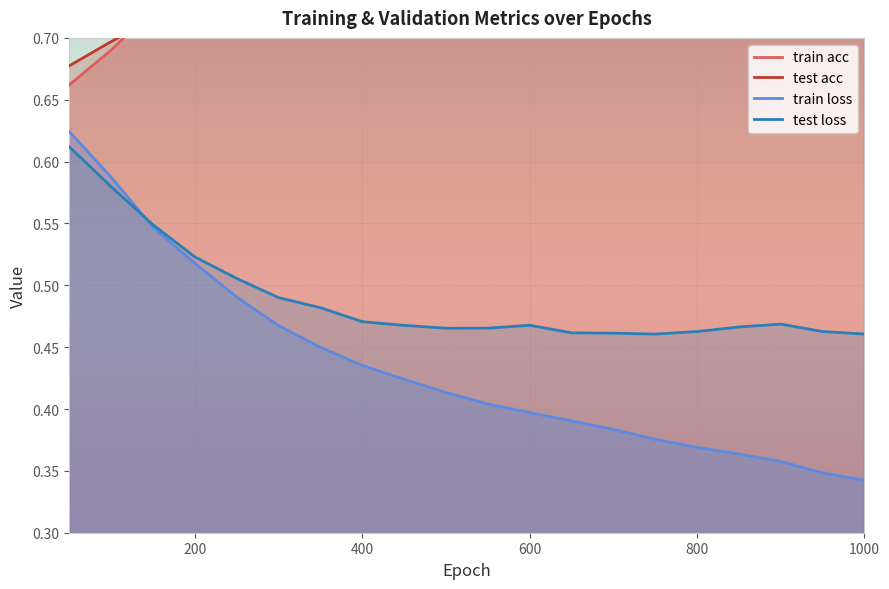

The value of test loss at 900 is 0.5. True or false?

True